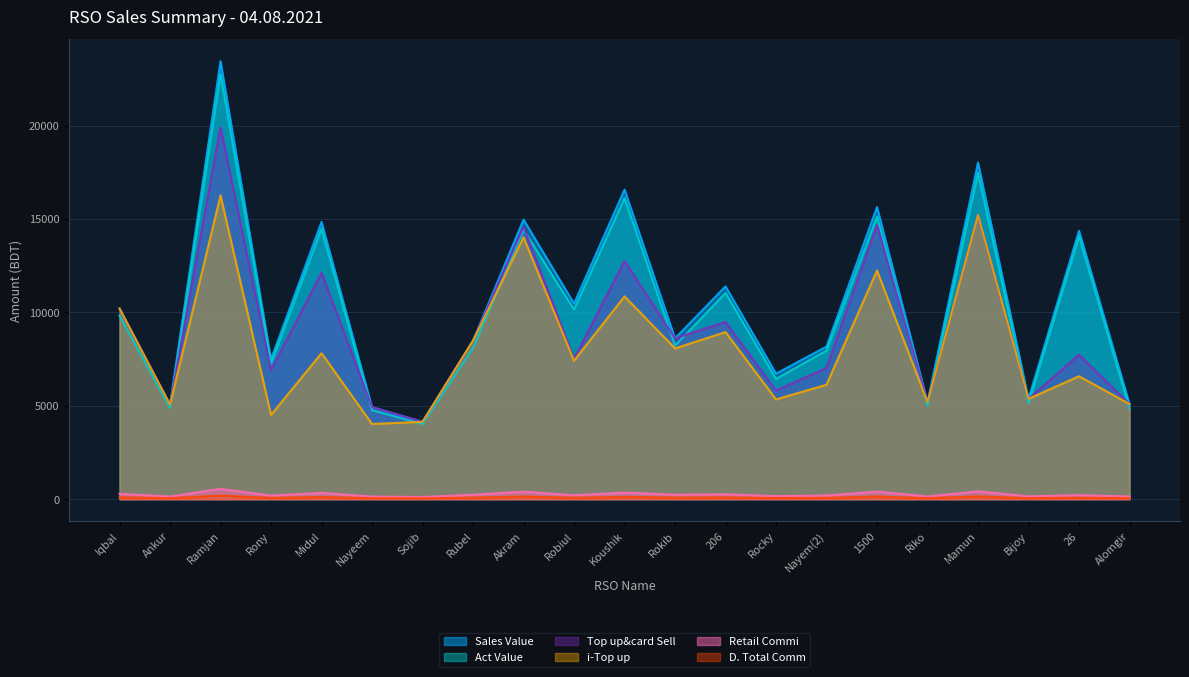

What is the spread (max minus min) of values at 206?

11303.9